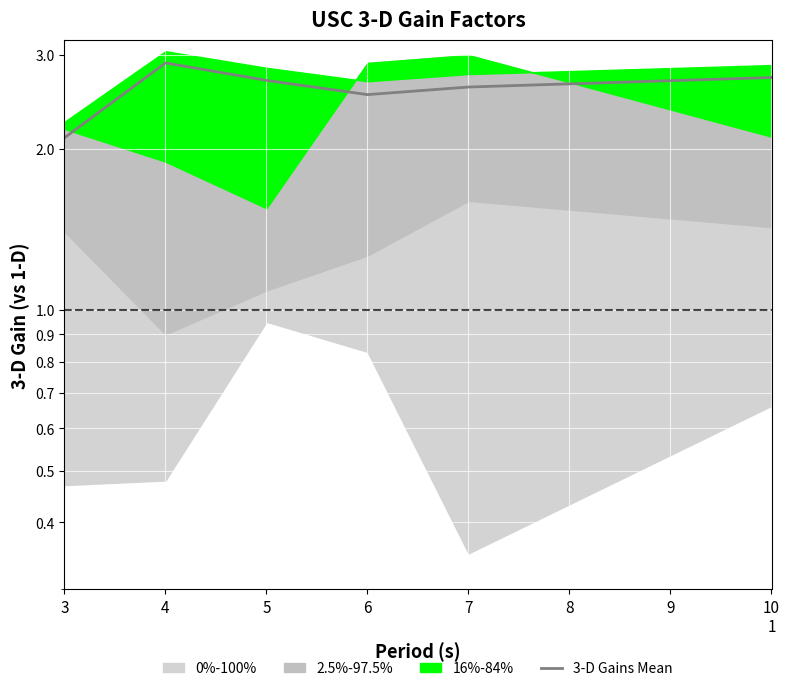

Which label corresponds to the largest value in the chart?

4